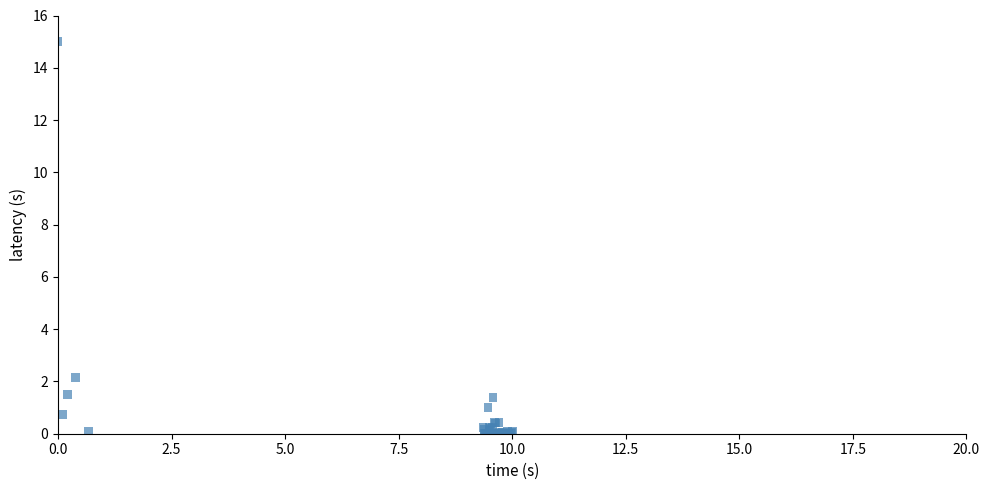

What Y value in the scatter plot is closest to 7?

2.2